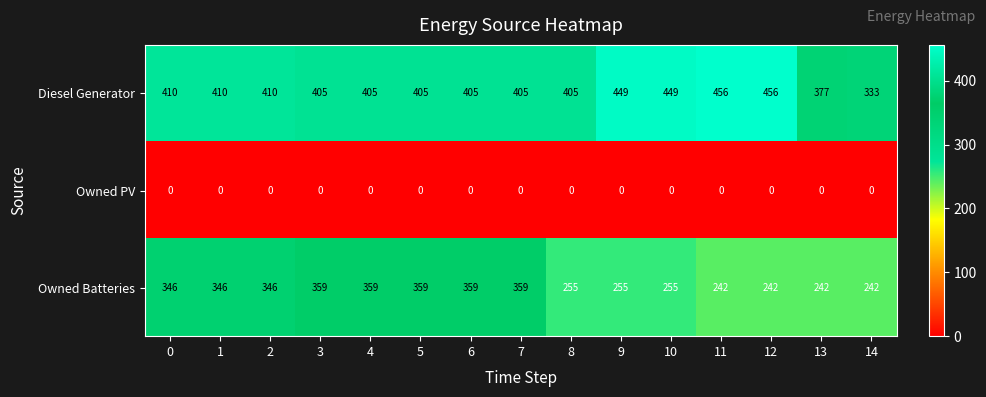

Read the Owned Batteries value at 1, to the nearest 10.

350